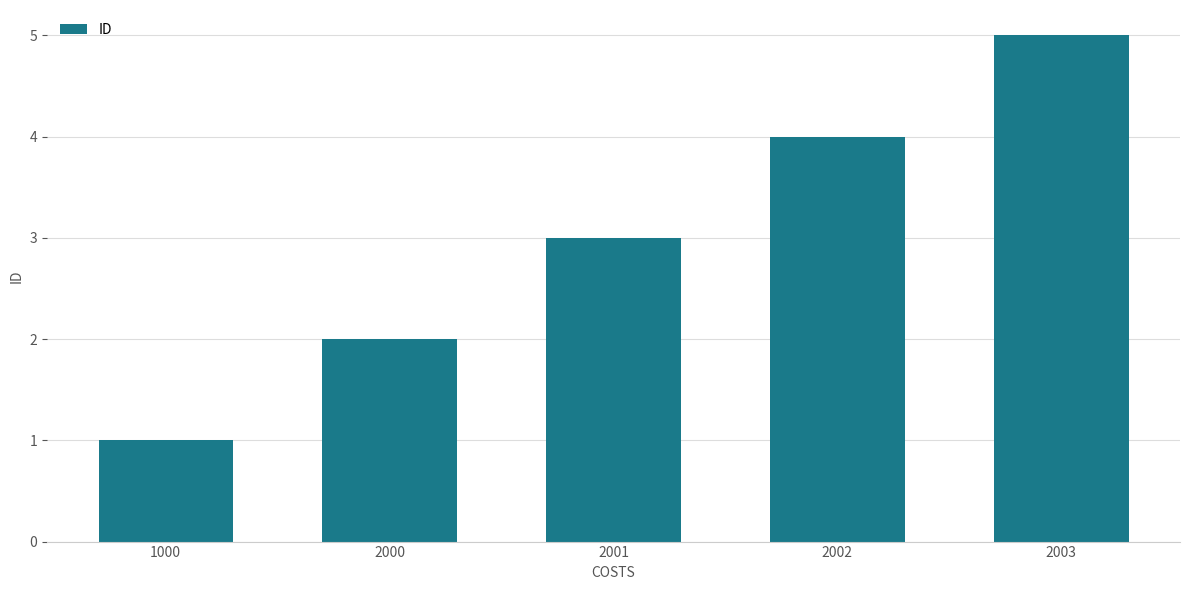

What is the approximate value at 2000?

2